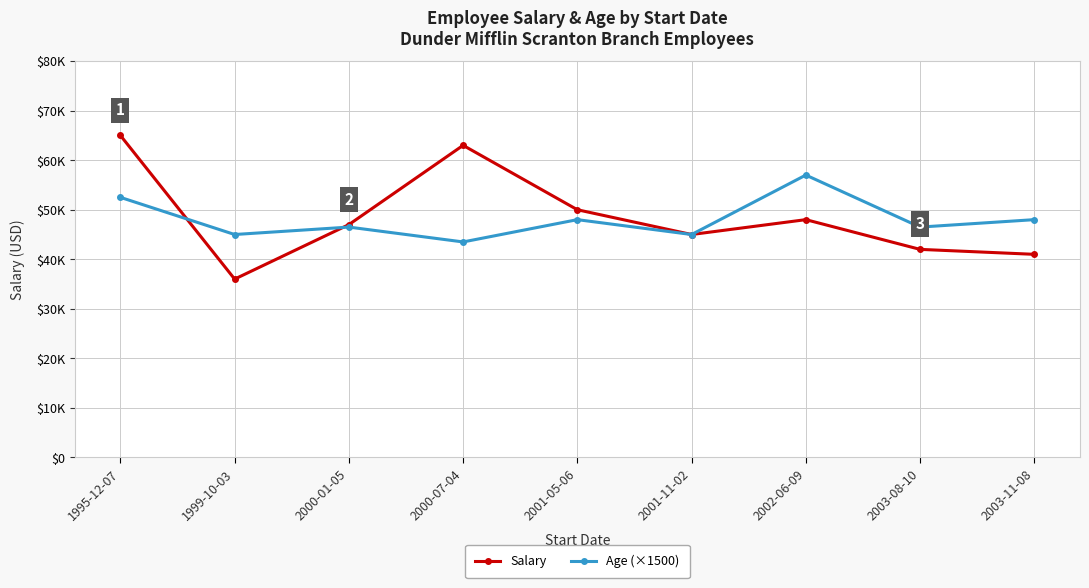

What position from the right is 2000-01-05?

7